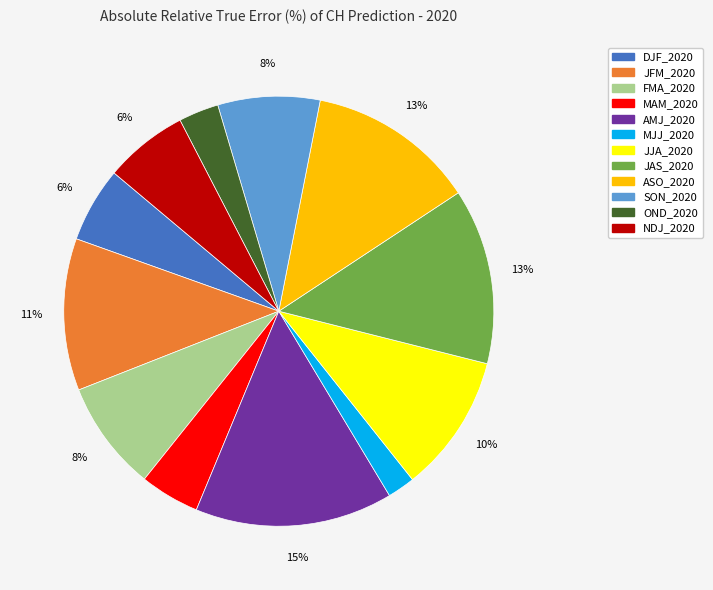

What percentage is the ASO_2020 slice, to the nearest percent?

13%